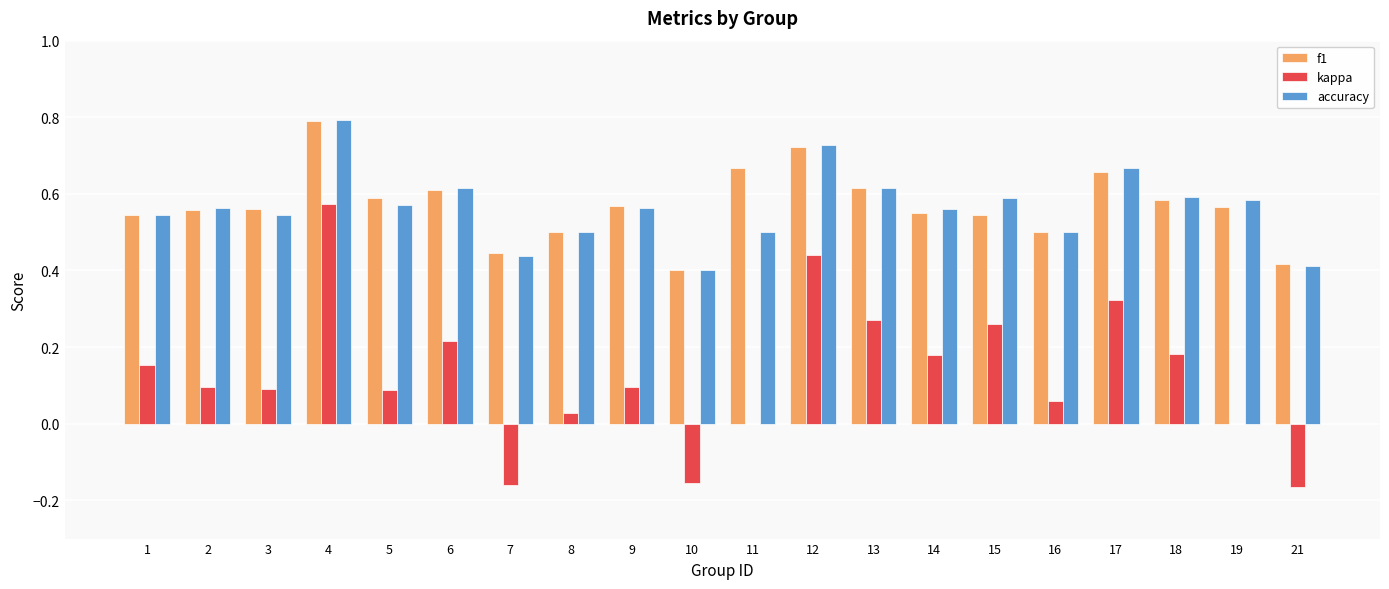

Are the bars horizontal?

No